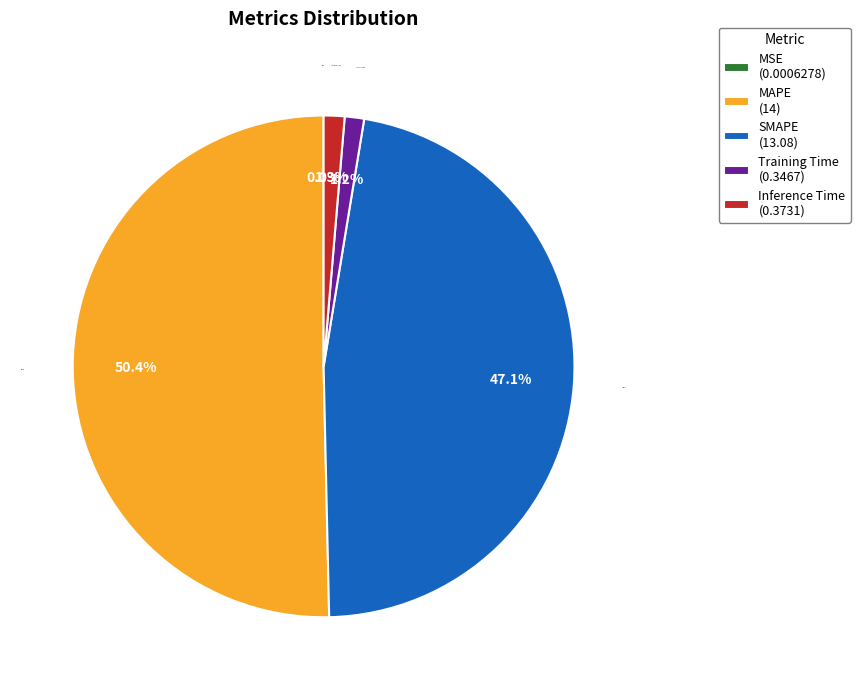

To the nearest percent, what is the difference between the largest and smallest slice percentages?

50%